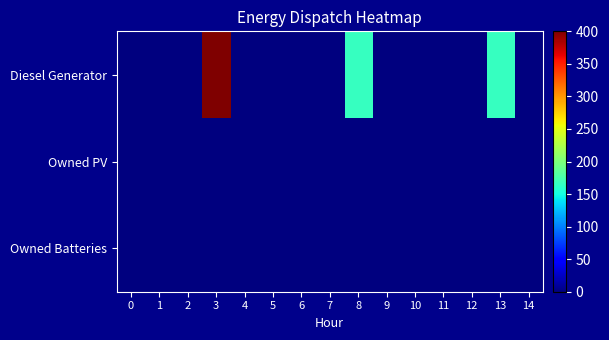

Reading left to right, transcribe all the data shown in this chart.

Diesel Generator: 0=0.0	1=0.0	2=0.0	3=400.0	4=0.0	5=0.0	6=0.0	7=0.0	8=166.0	9=0.0	10=0.0	11=0.0	12=0.0	13=166.0	14=0.0
Owned PV: 0=0.0	1=0.0	2=0.0	3=0.0	4=0.0	5=0.0	6=0.0	7=0.0	8=0.0	9=0.0	10=0.0	11=0.0	12=0.0	13=0.0	14=0.0
Owned Batteries: 0=0.0	1=0.0	2=0.0	3=0.0	4=0.0	5=0.0	6=0.0	7=0.0	8=0.0	9=0.0	10=0.0	11=0.0	12=0.0	13=0.0	14=0.0